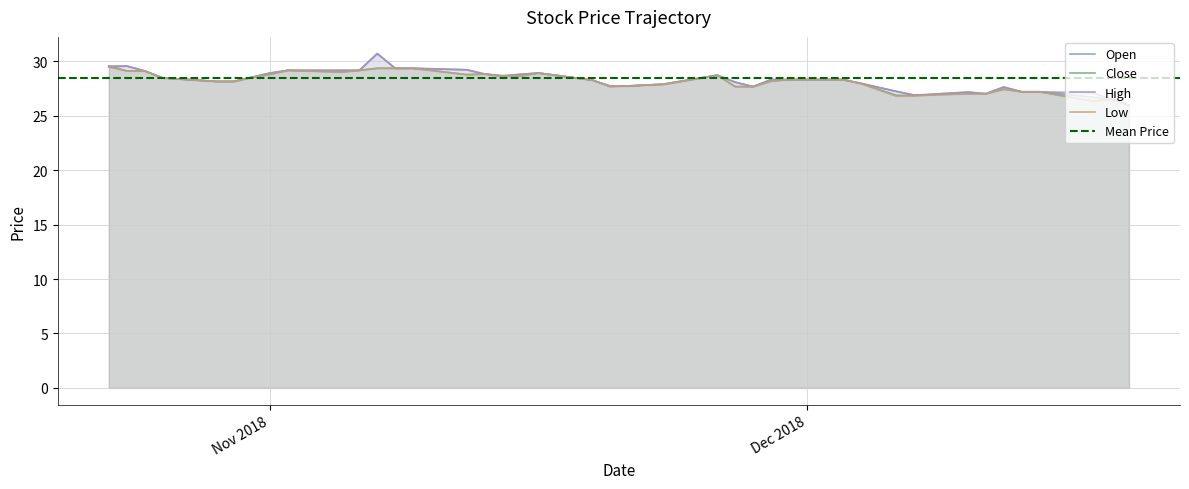

What is the difference between the second highest and minimum values in the High series?

3.6